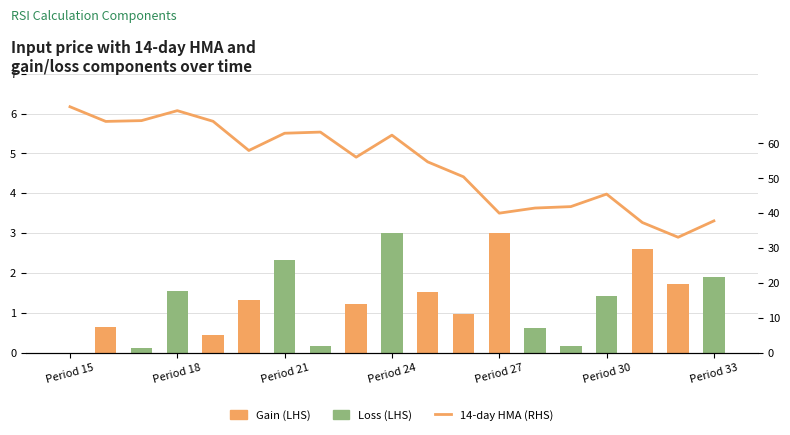

Reading left to right, extract all data points from this chart.

Gain (LHS): 0.0	0.6	0.0	0.0	0.4	1.3	0.0	0.0	1.2	0.0	1.5	1.0	3.0	0.0	0.0	0.0	2.6	1.7	0.0
Others (LHS): 0.0	0.0	0.1	1.5	0.0	0.0	2.3	0.2	0.0	3.0	0.0	0.0	0.0	0.6	0.2	1.4	0.0	0.0	1.9
Share (RHS): 70.5	66.3	66.5	69.4	66.4	58.0	62.9	63.3	56.1	62.4	54.7	50.4	40.0	41.5	41.9	45.5	37.3	33.1	37.8